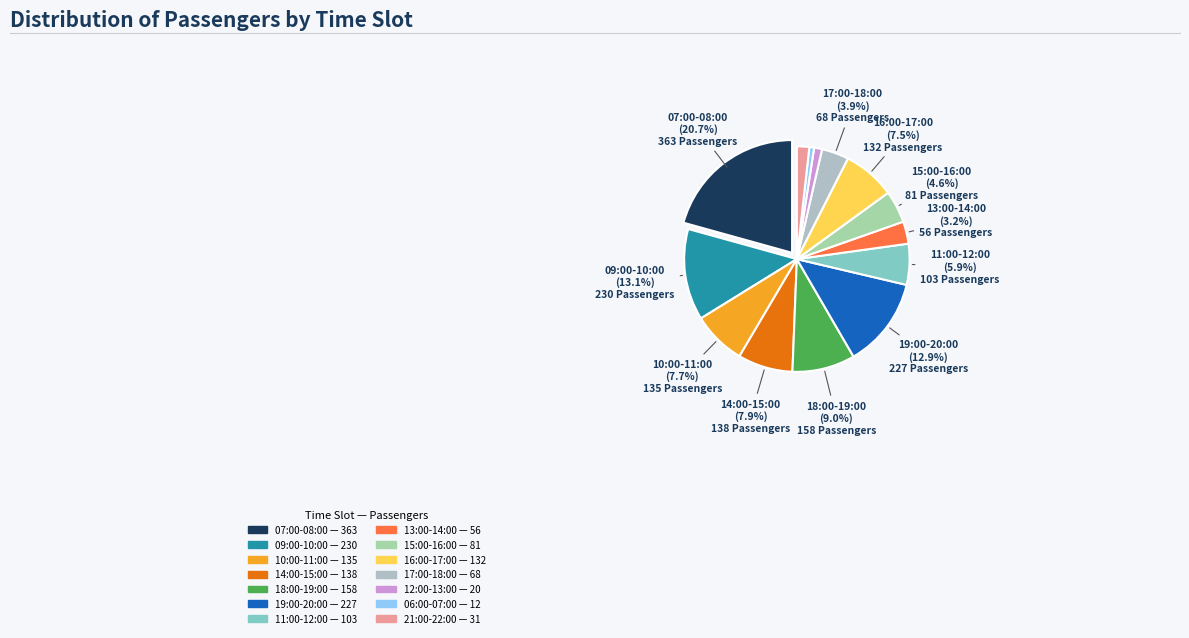

How many slices are in this pie chart?

14